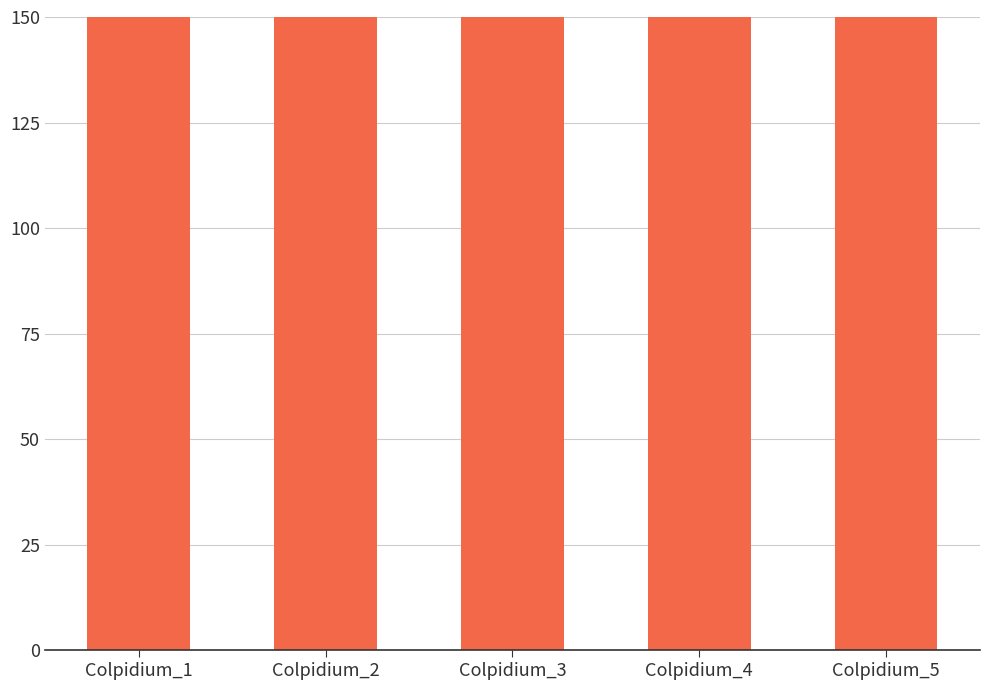

Which has a higher value, Colpidium_4 or Colpidium_2?

Colpidium_4